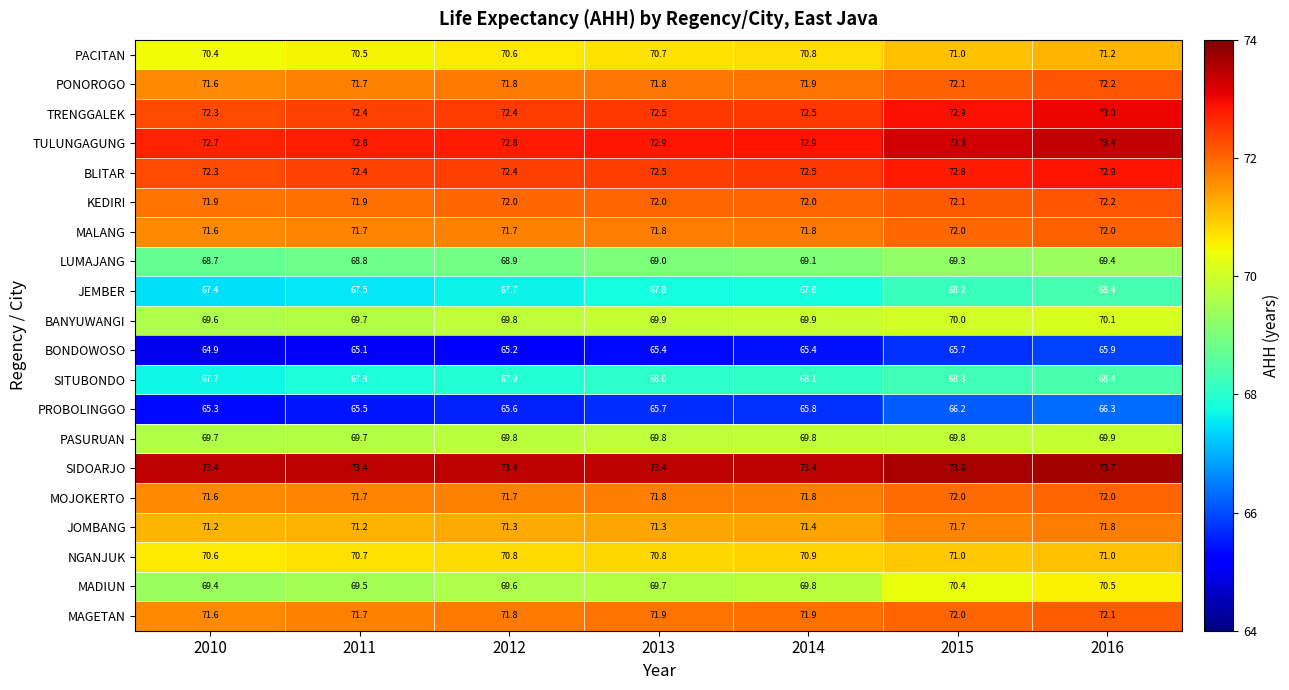

What is the difference between the highest and lowest values at 2013?

8.0